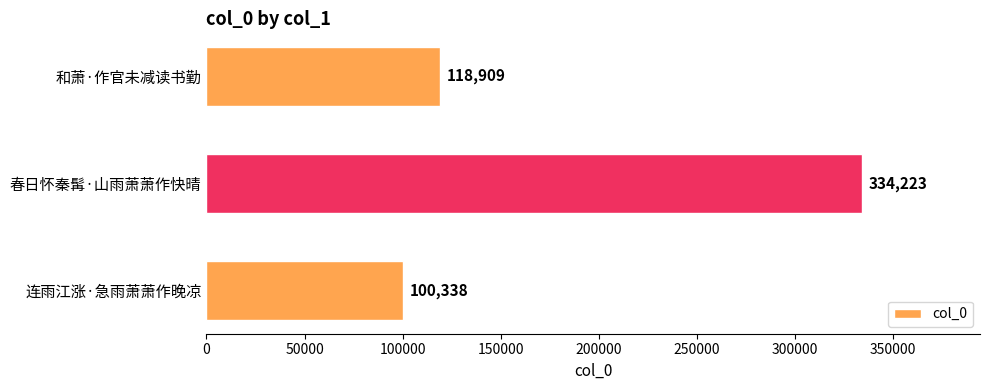

Rank the categories by value from highest to lowest.

春日怀秦髯·山雨萧萧作快晴, 和萧·作官未减读书勤, 连雨江涨·急雨萧萧作晚凉